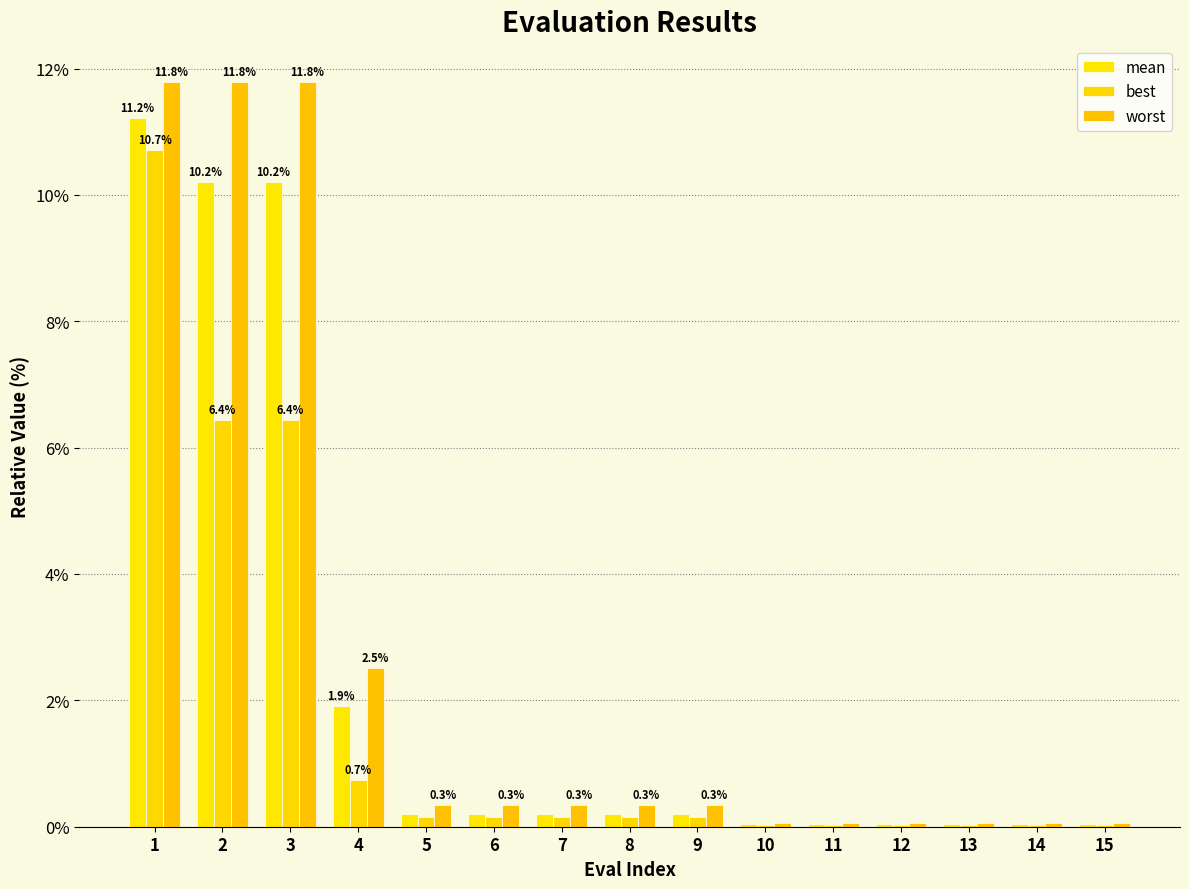

Which series changed the most between 1 and 7?

worst